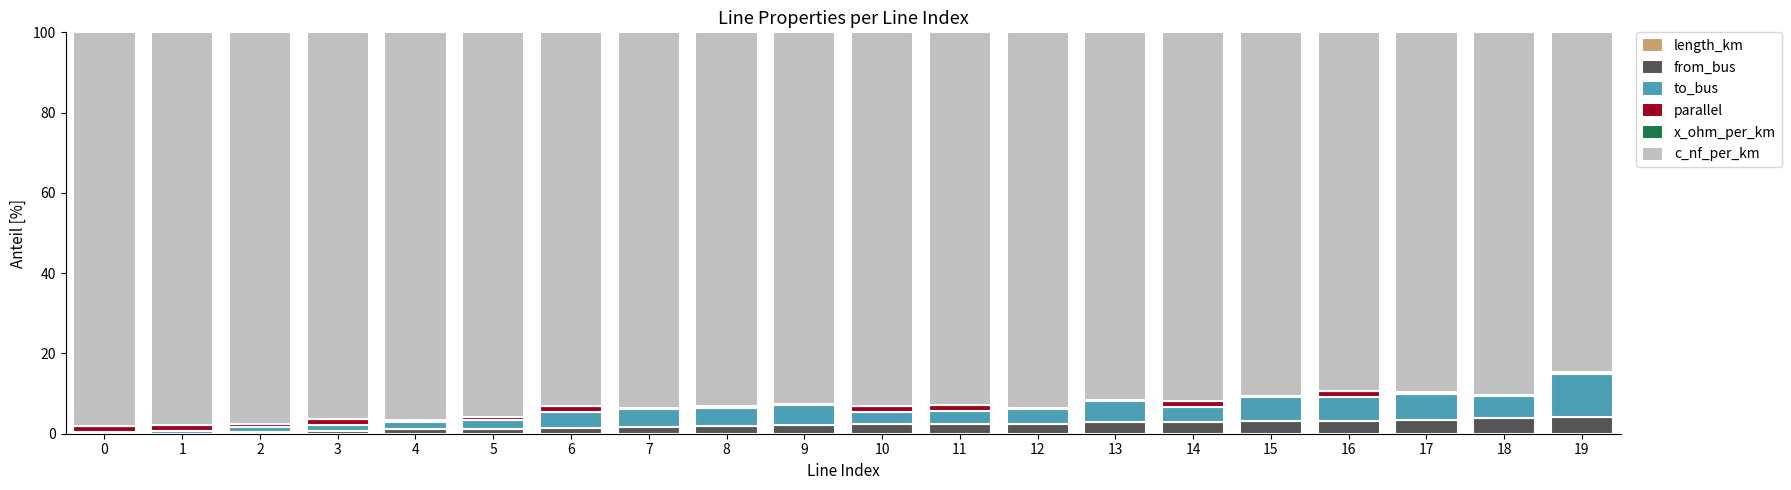

Are the bars grouped side by side (vs. stacked)?

No